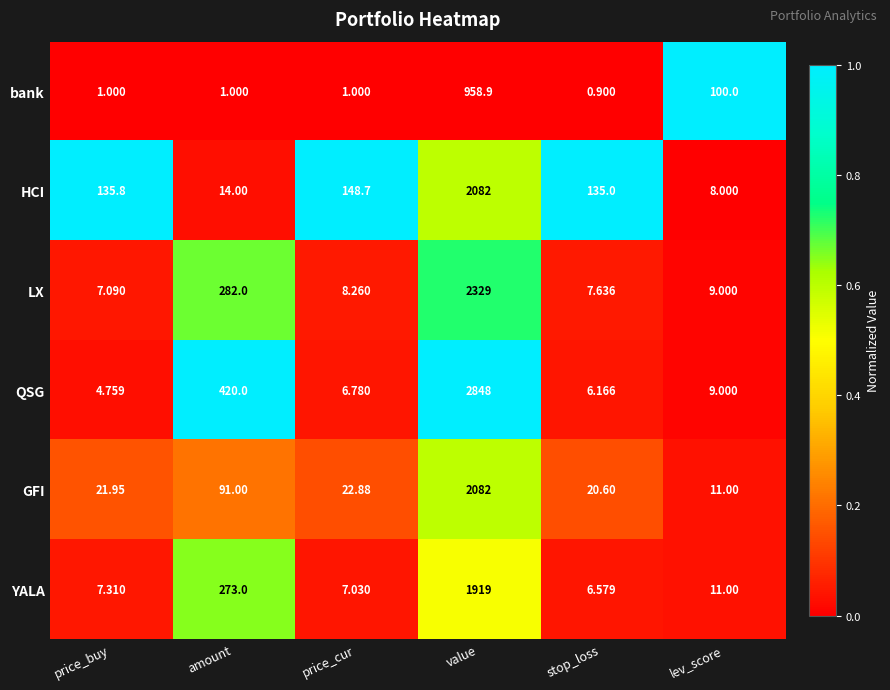

Is the value of YALA at amount greater than the value of bank at stop_loss?

Yes